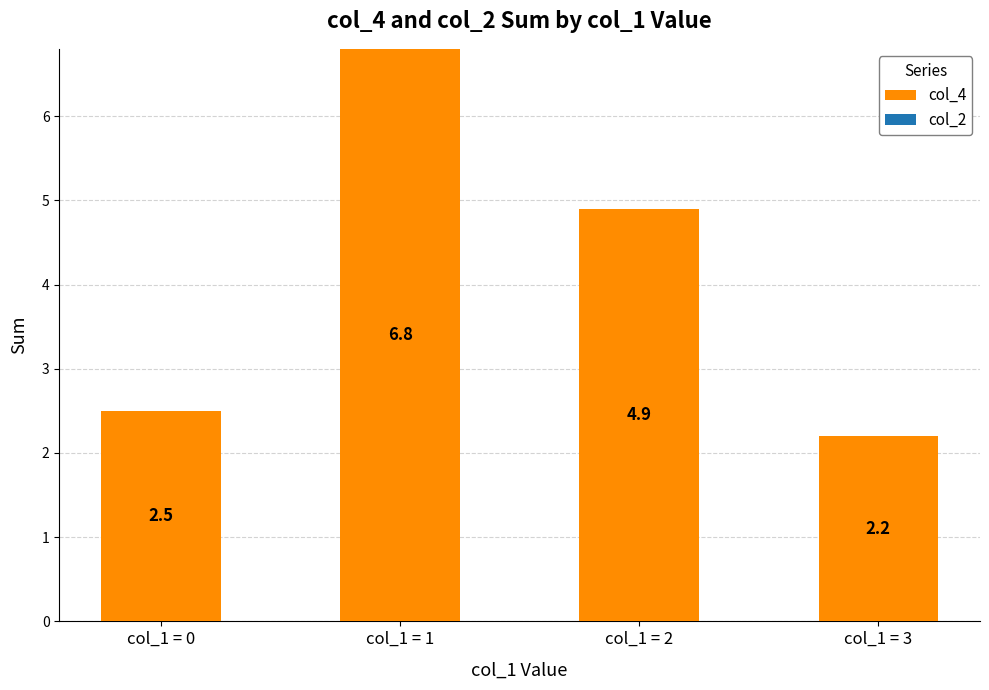

What is the ratio of the value at col_1 = 2 to the value at col_1 = 1?

0.7